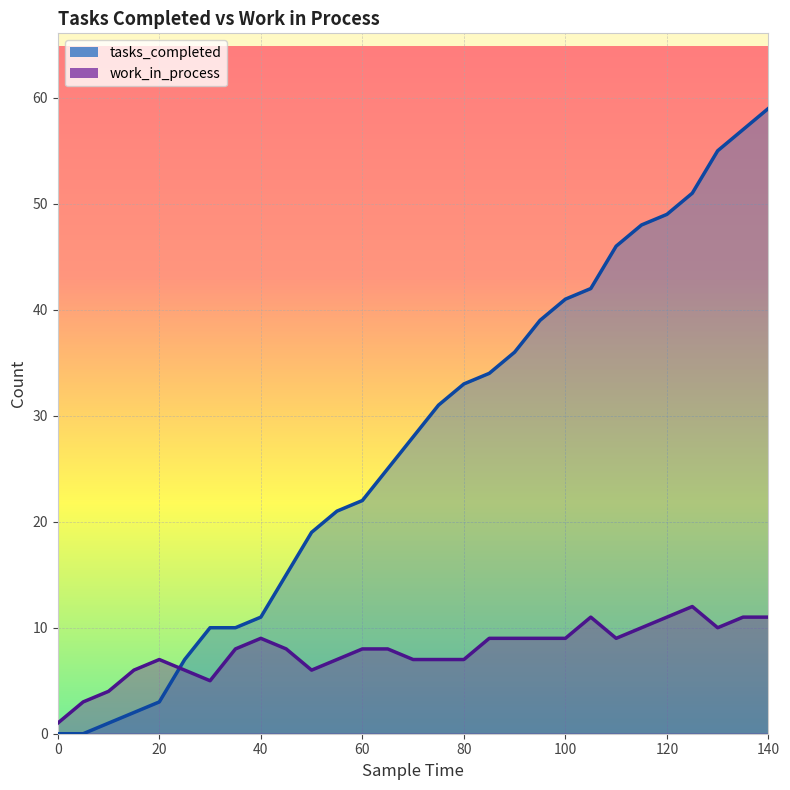

What are all the series names shown in the legend?

tasks_completed, work_in_process